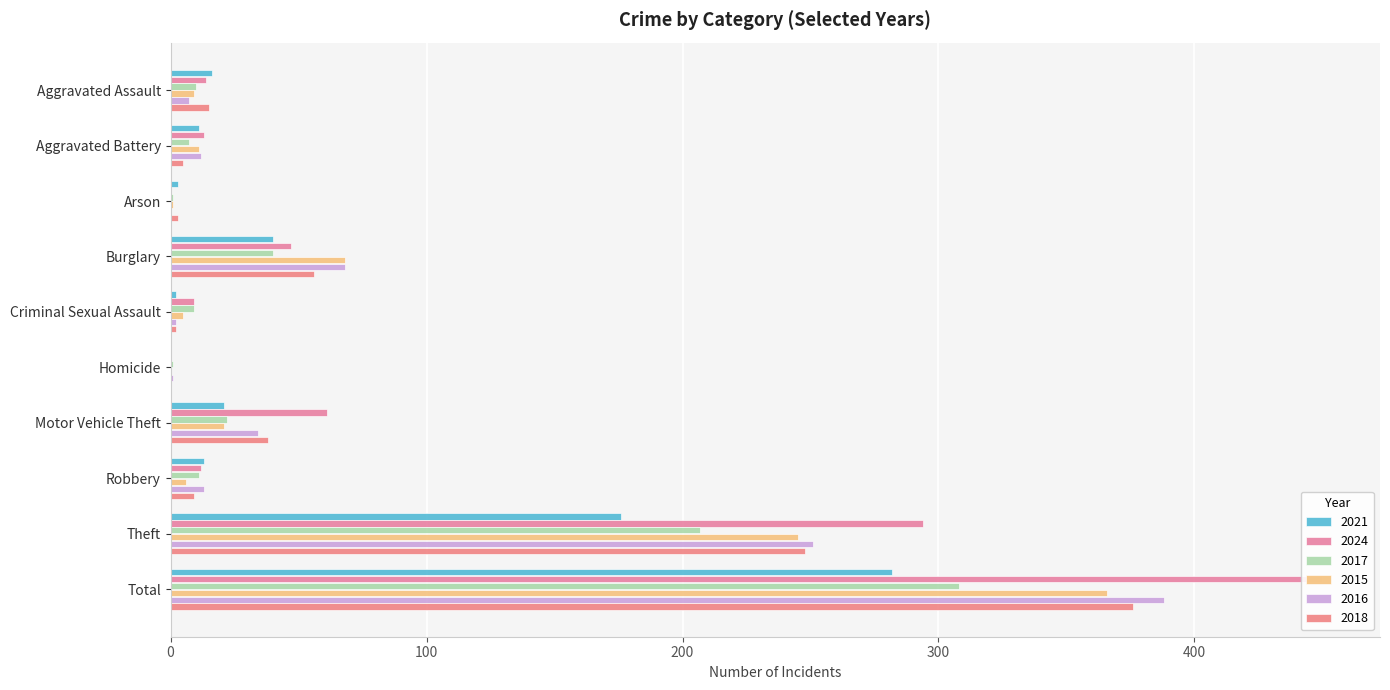

Where does the 2017 series first go above 11?

Burglary